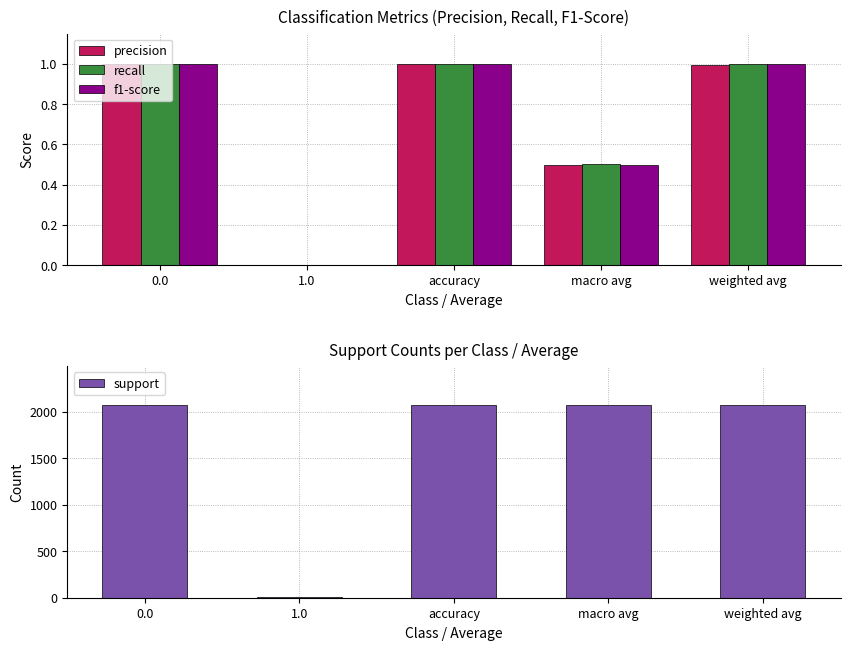

At which category is the sum across all series the highest?

accuracy